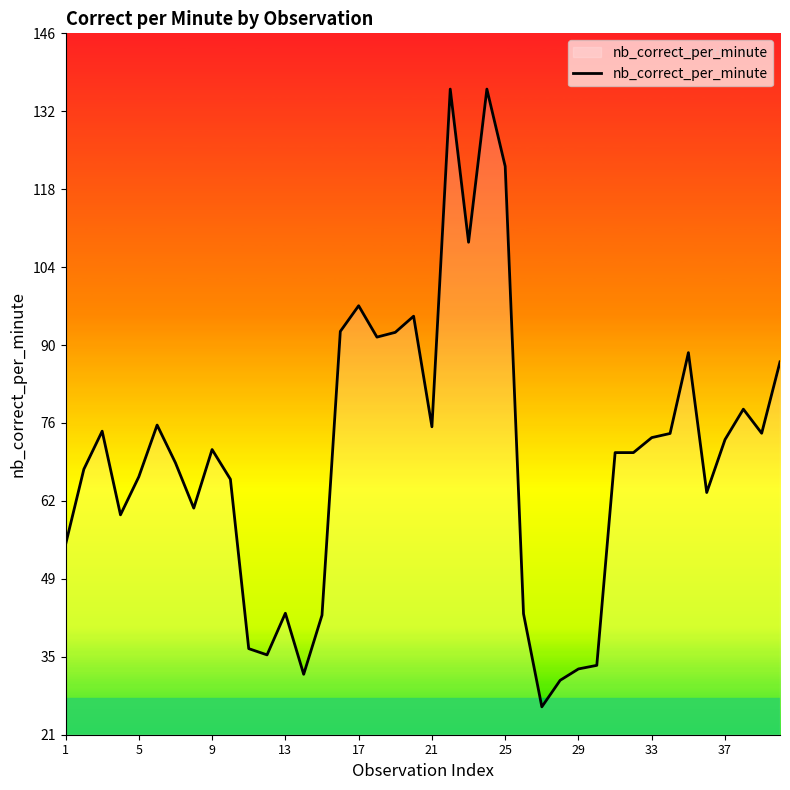

What is the difference between the maximum and minimum values?

110.8